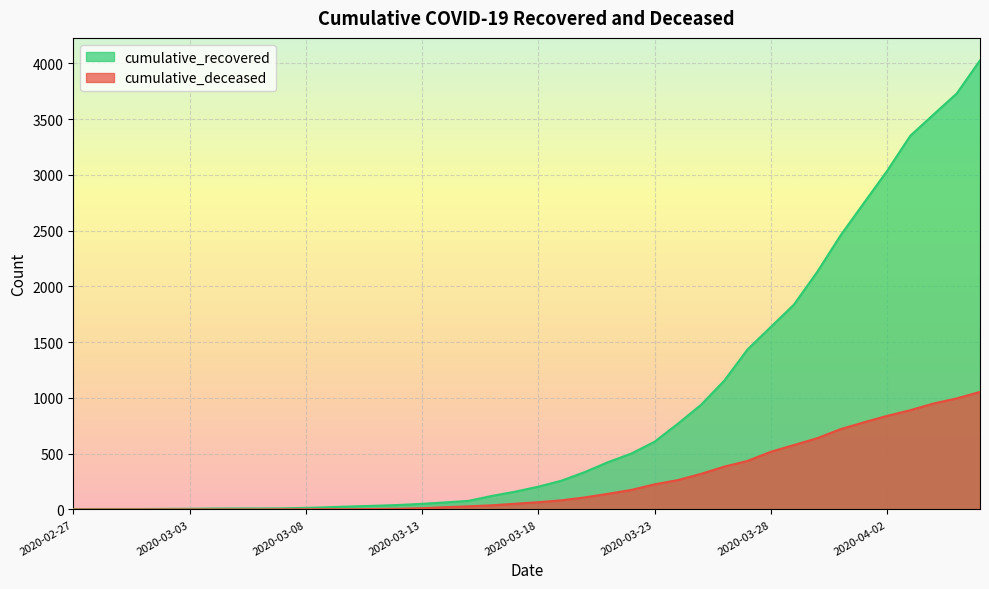

What is the total value across all series at 2020-04-05?

4727